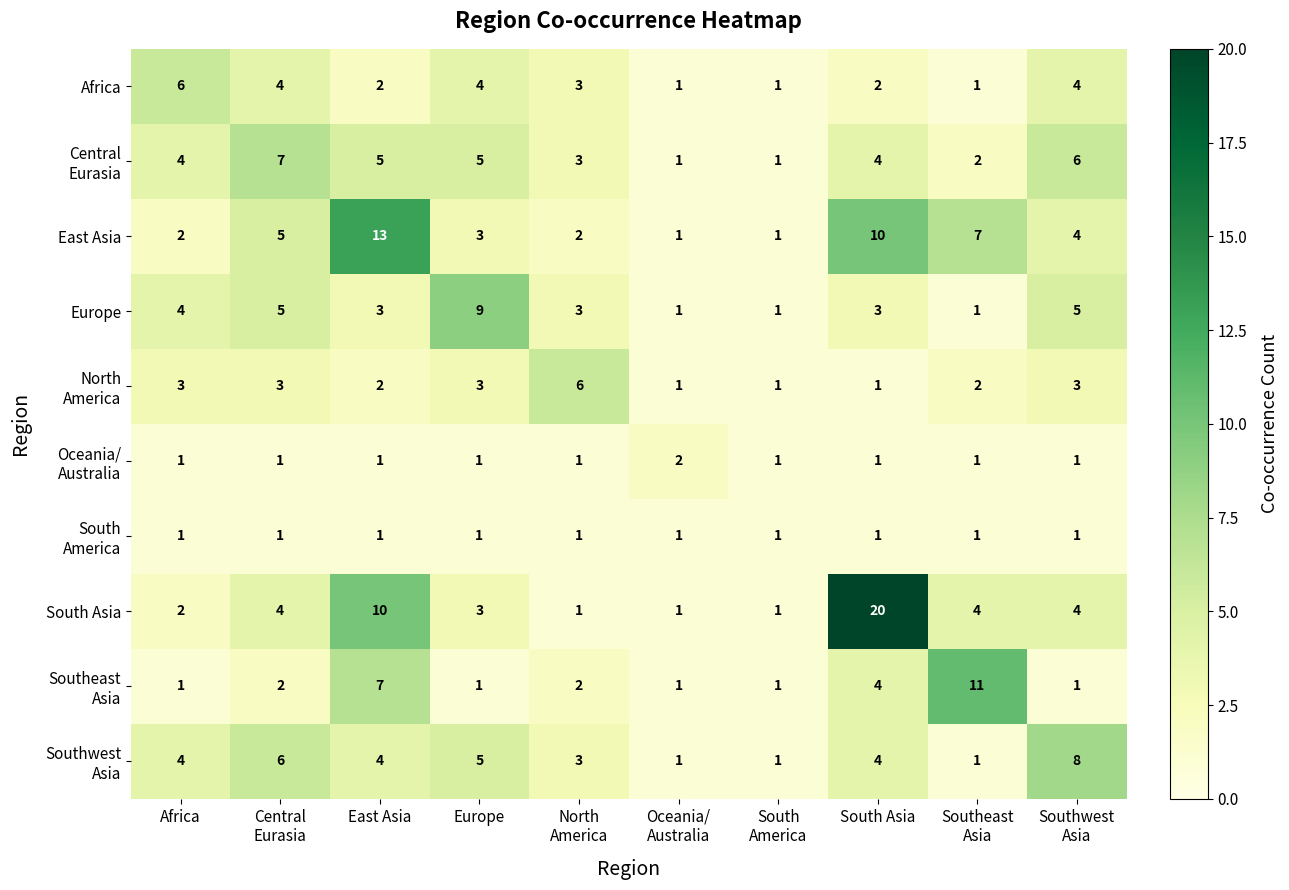

Where is South Asia nearest to the value 10?

East Asia